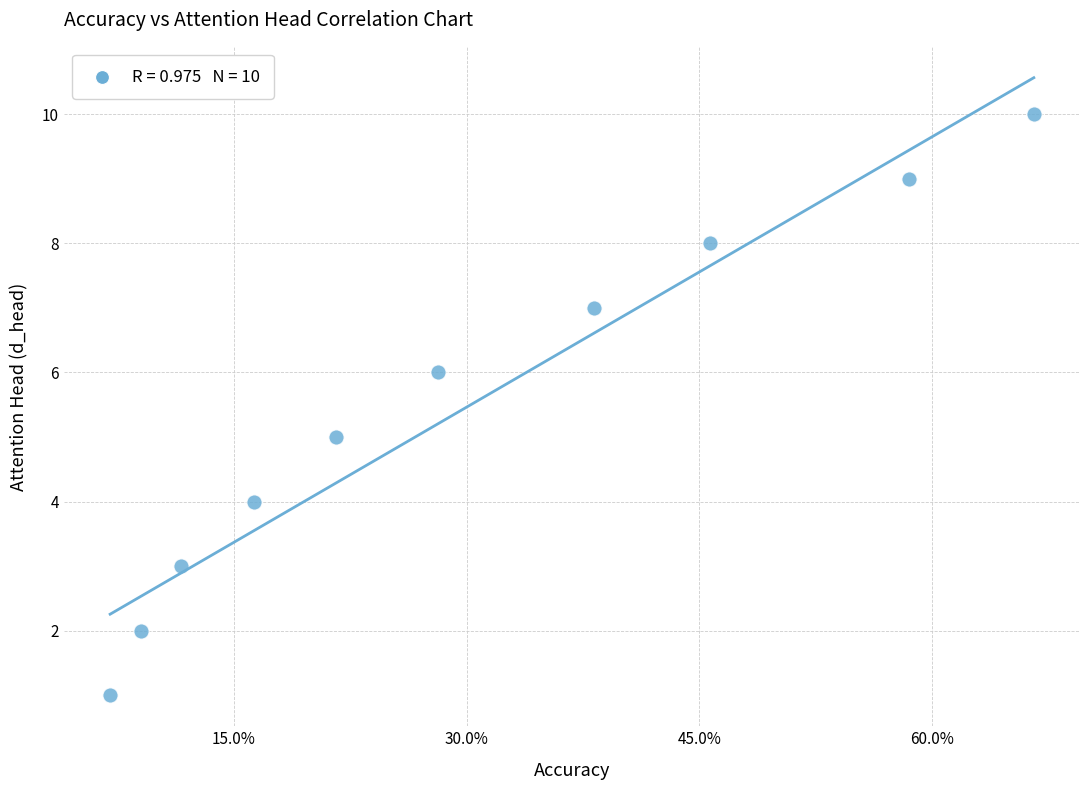

What is the average Y value?

6